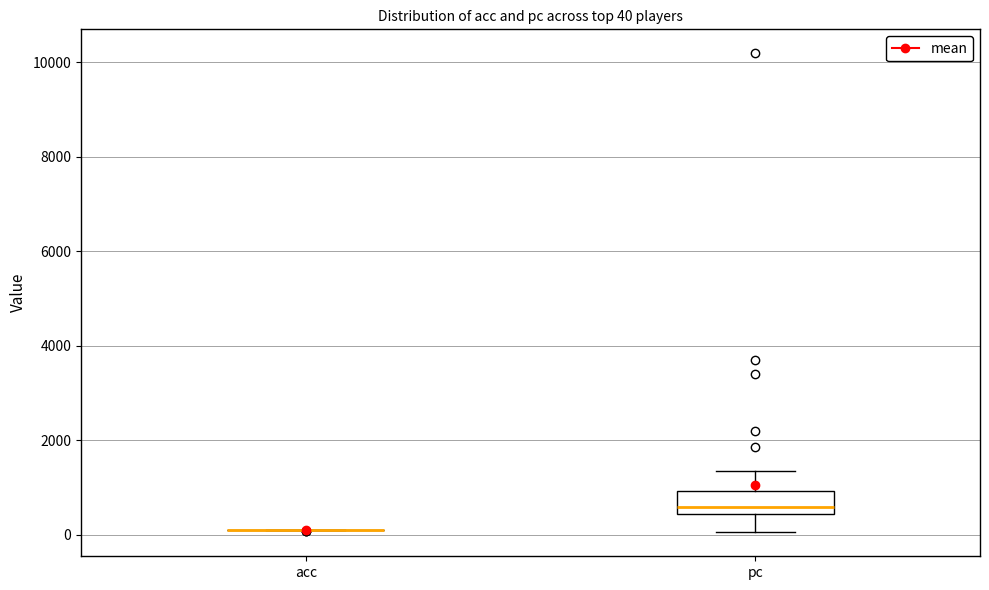

Comparing the boxes themselves (not the whiskers), which one is the tallest?

pc